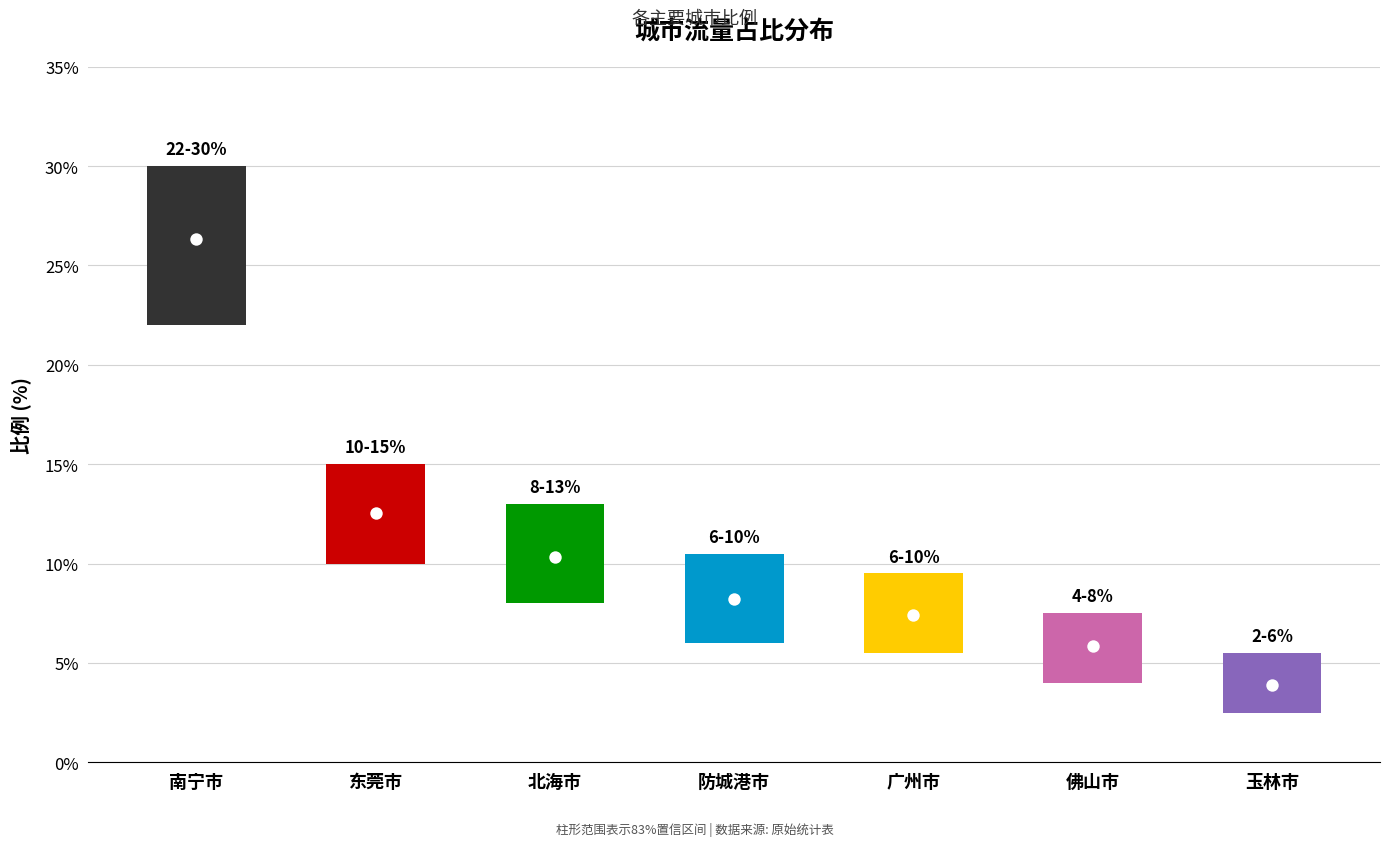

What is the ratio of the value at 广州市 to the value at 防城港市?

0.9